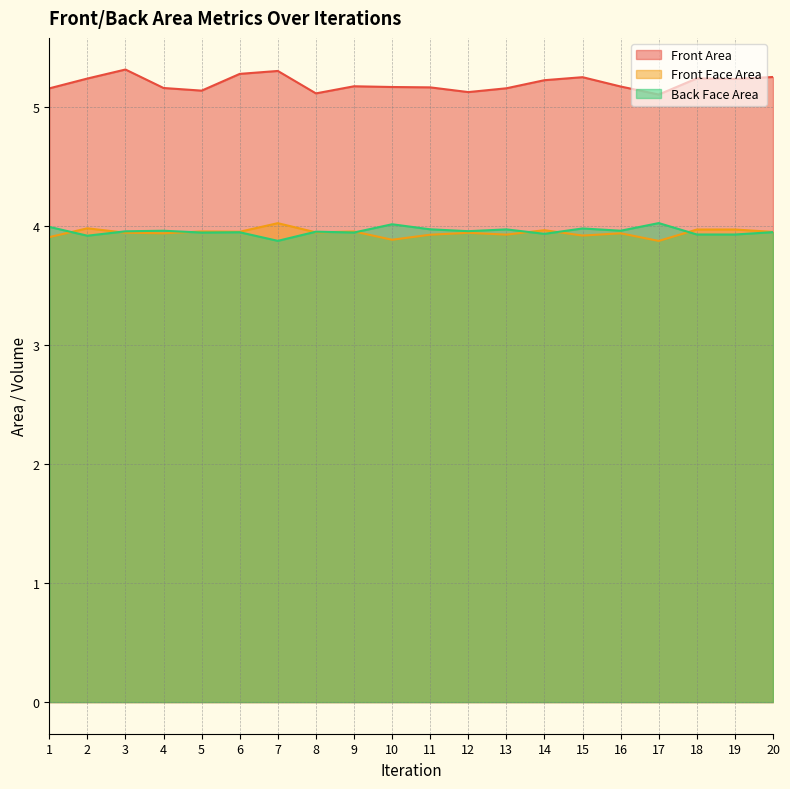

What is the sum of all Front Area values?

104.0